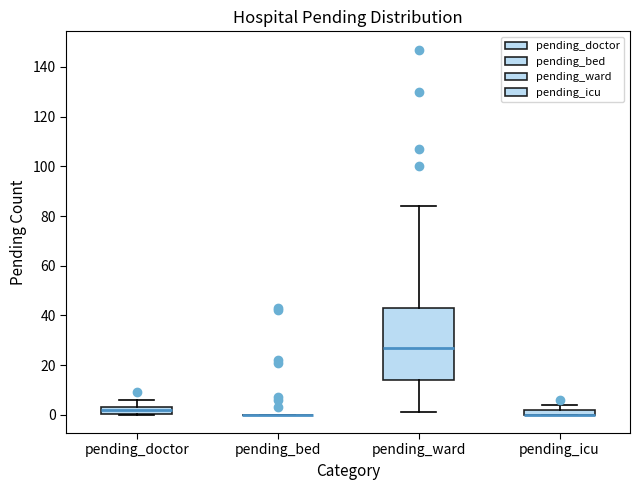

Where is the upper edge of the box for pending_doctor on the y-axis? The values are not printed on the chart, so give them approximately, as read against the axis.

4